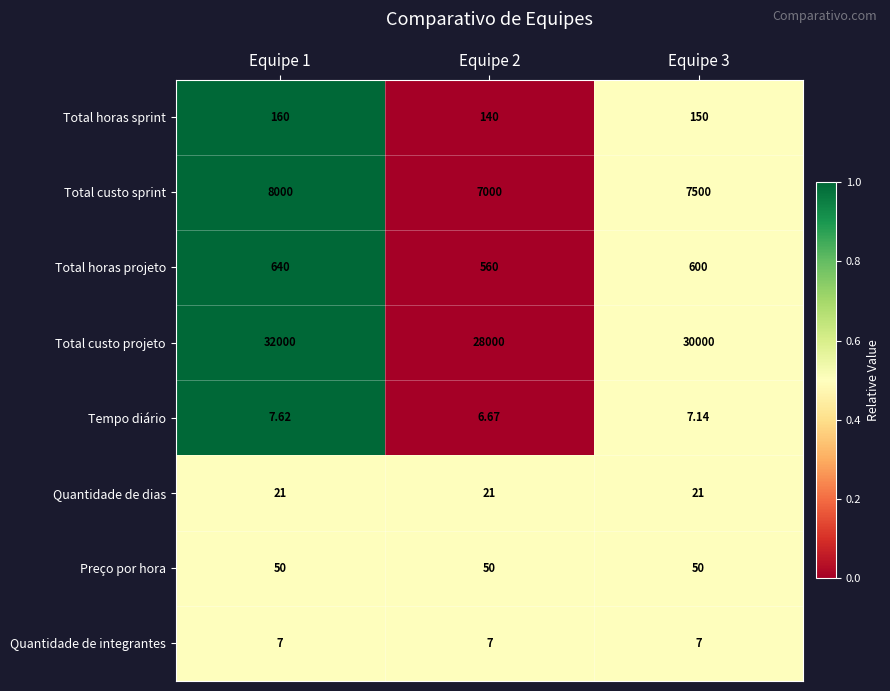

At Equipe 1, list the series in order from smallest to largest.

Quantidade de integrantes, Tempo diário, Quantidade de dias, Preço por hora, Total horas sprint, Total horas projeto, Total custo sprint, Total custo projeto